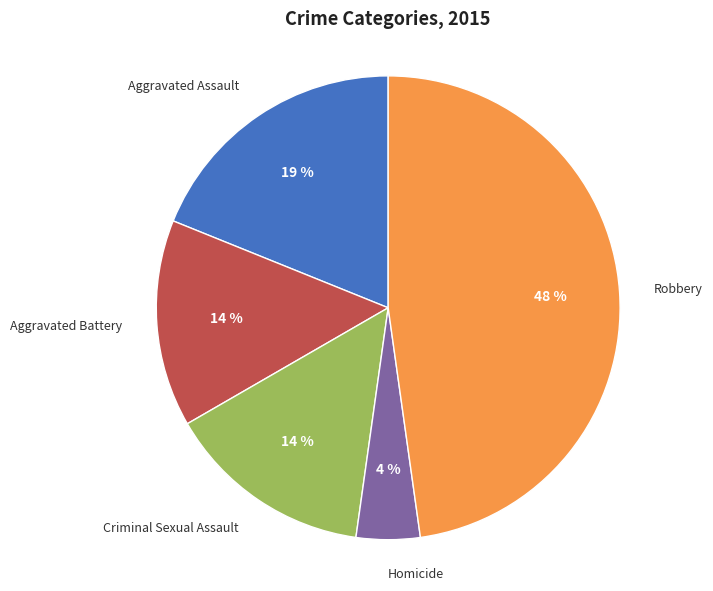

Count the number of slices in the pie.

5